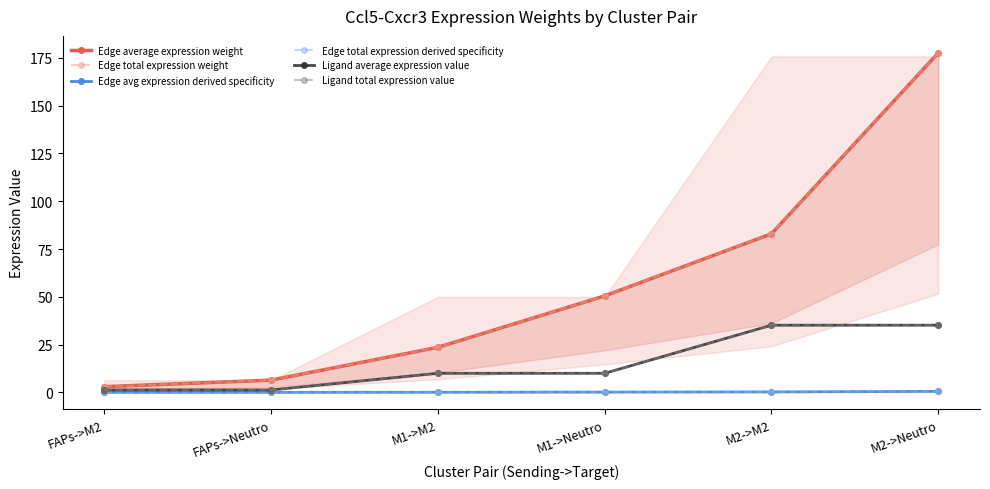

True or false: Ligand total expression value has a value of 3.3 at M1->M2.

False